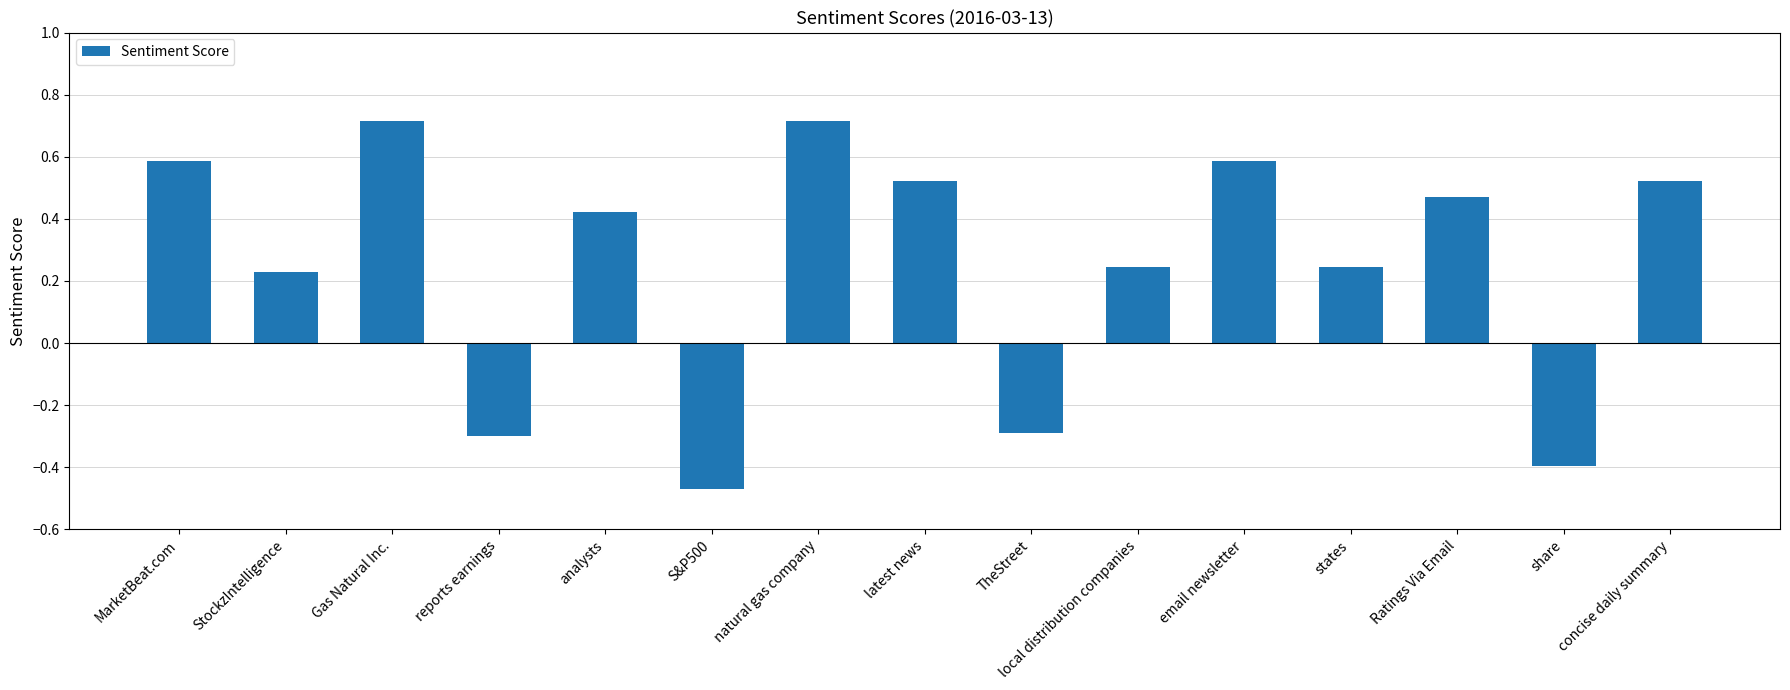

How many values are below 0?

4